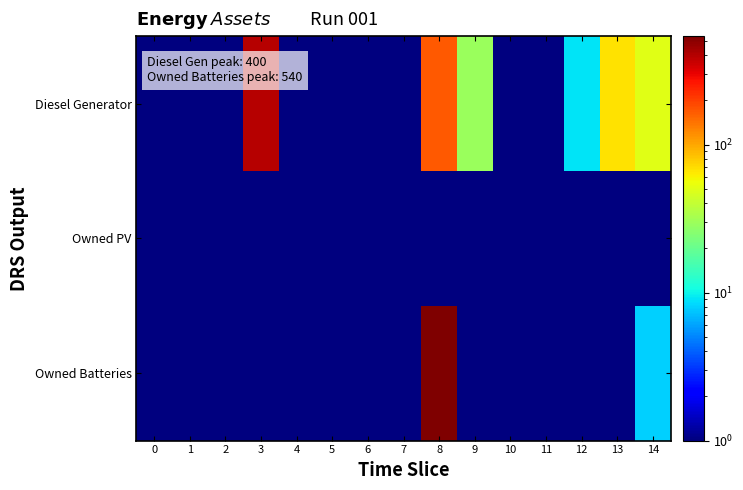

Reading right to left, transcribe all the data shown in this chart.

Diesel Generator: 14=50.0	13=67.0	12=9.0	11=1.0	10=0.5	9=29.0	8=169.0	7=0.5	6=0.5	5=0.5	4=0.5	3=400.0	2=0.5	1=0.5	0=0.5
Owned PV: 14=0.5	13=0.5	12=0.5	11=0.5	10=0.5	9=0.5	8=0.5	7=0.5	6=0.5	5=0.5	4=0.5	3=0.5	2=0.5	1=0.5	0=0.5
Owned Batteries: 14=8.0	13=0.5	12=0.5	11=0.5	10=0.5	9=0.5	8=540.0	7=0.5	6=0.5	5=0.5	4=0.5	3=0.5	2=0.5	1=0.5	0=0.5